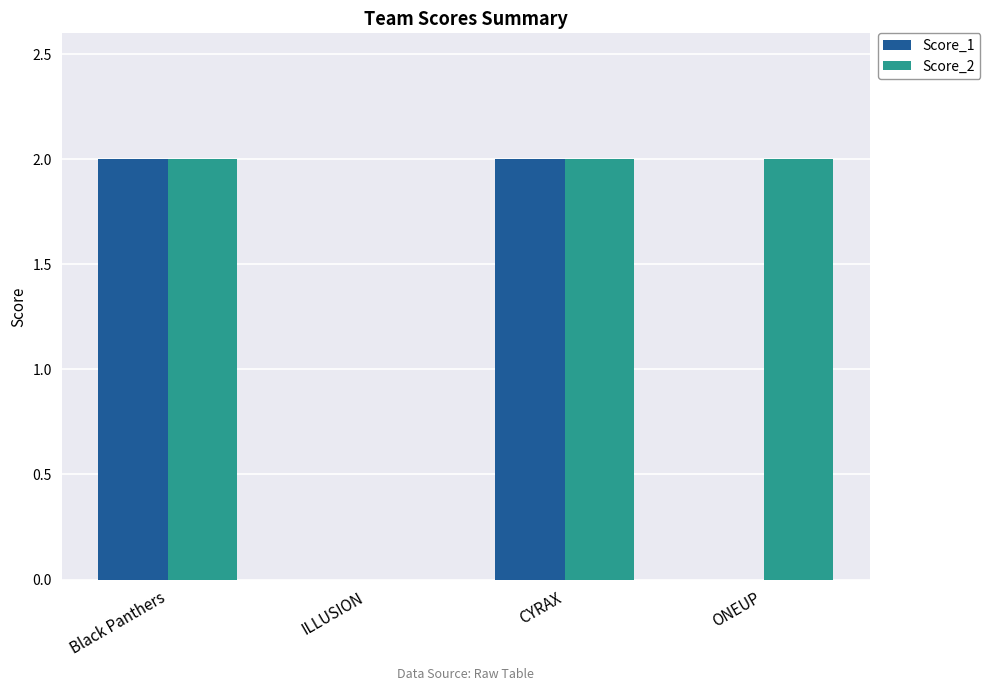

Reading right to left, transcribe all the data shown in this chart.

Score_1: 0	2	0	2
Score_2: 2	2	0	2